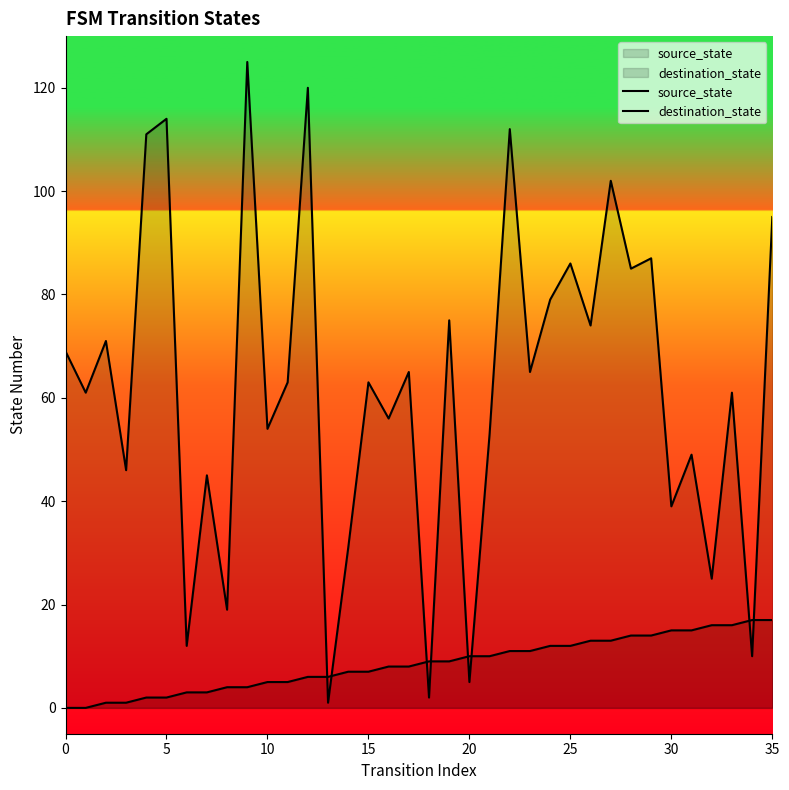

How many lines are shown in the chart?

2